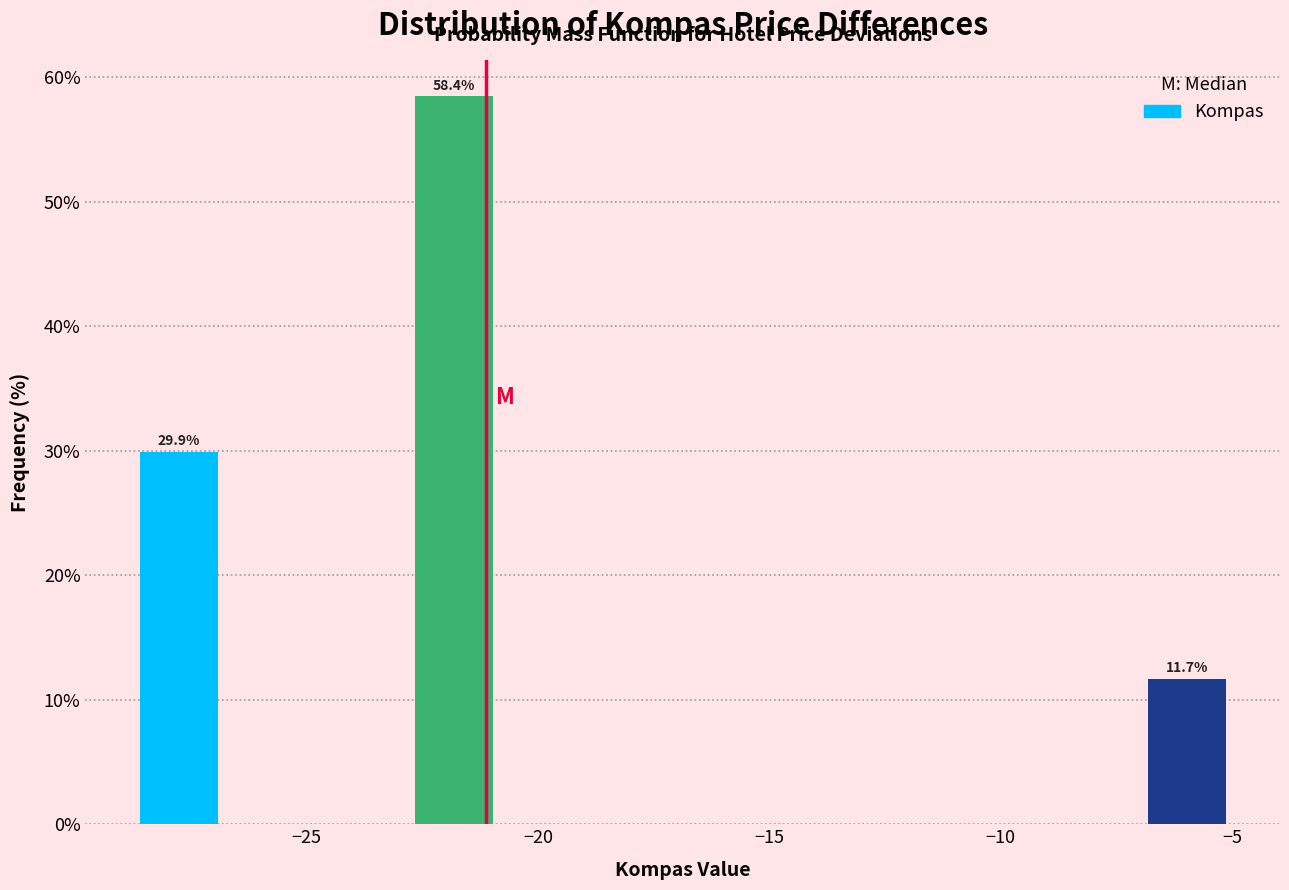

Around what value on the x-axis is the tallest bar? Give the approximate position of its centre, as read against the axis.

-22.0